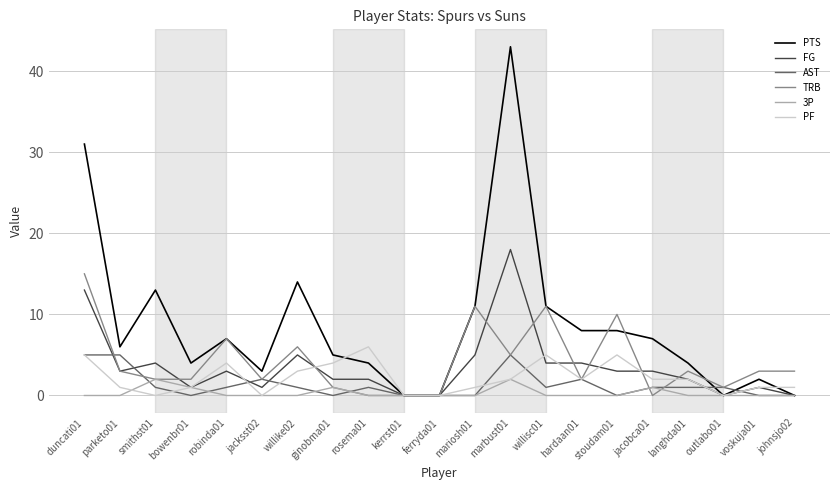

Reading left to right, list all the values displayed in this chart.

PTS: duncati01=31	parketo01=6	smithst01=13	bowenbr01=4	robinda01=7	jacksst02=3	willike02=14	ginobma01=5	rosema01=4	kerrst01=0	ferryda01=0	mariosh01=11	marbust01=43	willisc01=11	hardaan01=8	stoudam01=8	jacobca01=7	langhda01=4	outlabo01=0	voskuja01=2	johnsjo02=0
FG: duncati01=13	parketo01=3	smithst01=4	bowenbr01=1	robinda01=3	jacksst02=1	willike02=5	ginobma01=2	rosema01=2	kerrst01=0	ferryda01=0	mariosh01=5	marbust01=18	willisc01=4	hardaan01=4	stoudam01=3	jacobca01=3	langhda01=2	outlabo01=0	voskuja01=1	johnsjo02=0
AST: duncati01=5	parketo01=5	smithst01=1	bowenbr01=0	robinda01=1	jacksst02=2	willike02=1	ginobma01=0	rosema01=1	kerrst01=0	ferryda01=0	mariosh01=0	marbust01=5	willisc01=1	hardaan01=2	stoudam01=0	jacobca01=1	langhda01=1	outlabo01=1	voskuja01=0	johnsjo02=0
TRB: duncati01=15	parketo01=3	smithst01=2	bowenbr01=2	robinda01=7	jacksst02=2	willike02=6	ginobma01=1	rosema01=0	kerrst01=0	ferryda01=0	mariosh01=11	marbust01=5	willisc01=11	hardaan01=2	stoudam01=10	jacobca01=0	langhda01=3	outlabo01=1	voskuja01=3	johnsjo02=3
3P: duncati01=0	parketo01=0	smithst01=2	bowenbr01=1	robinda01=0	jacksst02=0	willike02=0	ginobma01=1	rosema01=0	kerrst01=0	ferryda01=0	mariosh01=0	marbust01=2	willisc01=0	hardaan01=0	stoudam01=0	jacobca01=1	langhda01=0	outlabo01=0	voskuja01=0	johnsjo02=0
PF: duncati01=5	parketo01=1	smithst01=0	bowenbr01=1	robinda01=4	jacksst02=0	willike02=3	ginobma01=4	rosema01=6	kerrst01=0	ferryda01=0	mariosh01=1	marbust01=2	willisc01=5	hardaan01=2	stoudam01=5	jacobca01=2	langhda01=2	outlabo01=0	voskuja01=1	johnsjo02=1